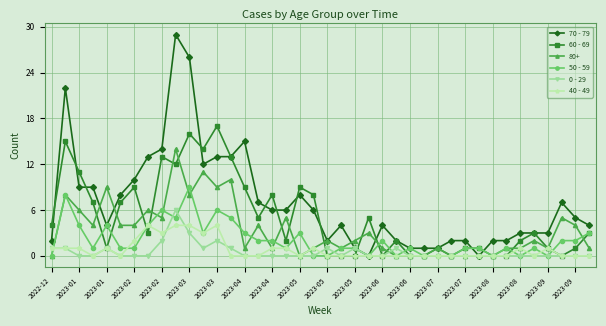

What is the difference between the maximum and minimum values in the 40 - 49 series?

4